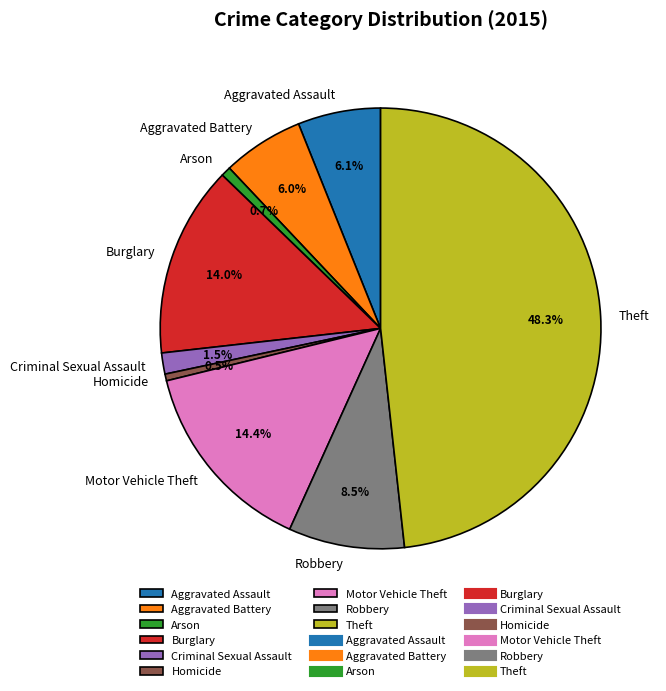

What portion of the pie excludes Criminal Sexual Assault?

98.5%